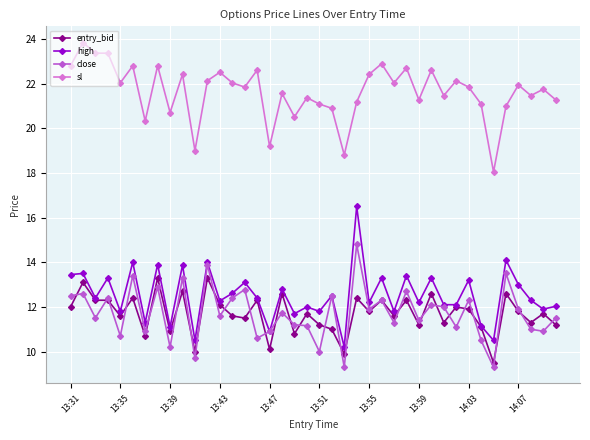

At how many categories does at least one series exceed 23?

3